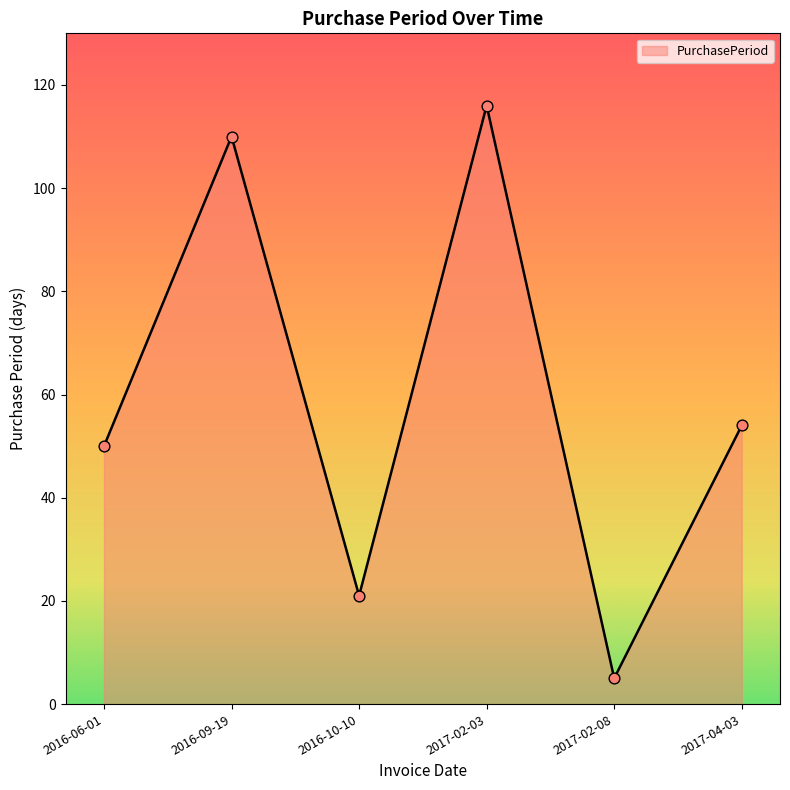

What is the change in value from 2016-09-19 to 2017-02-03?

+6